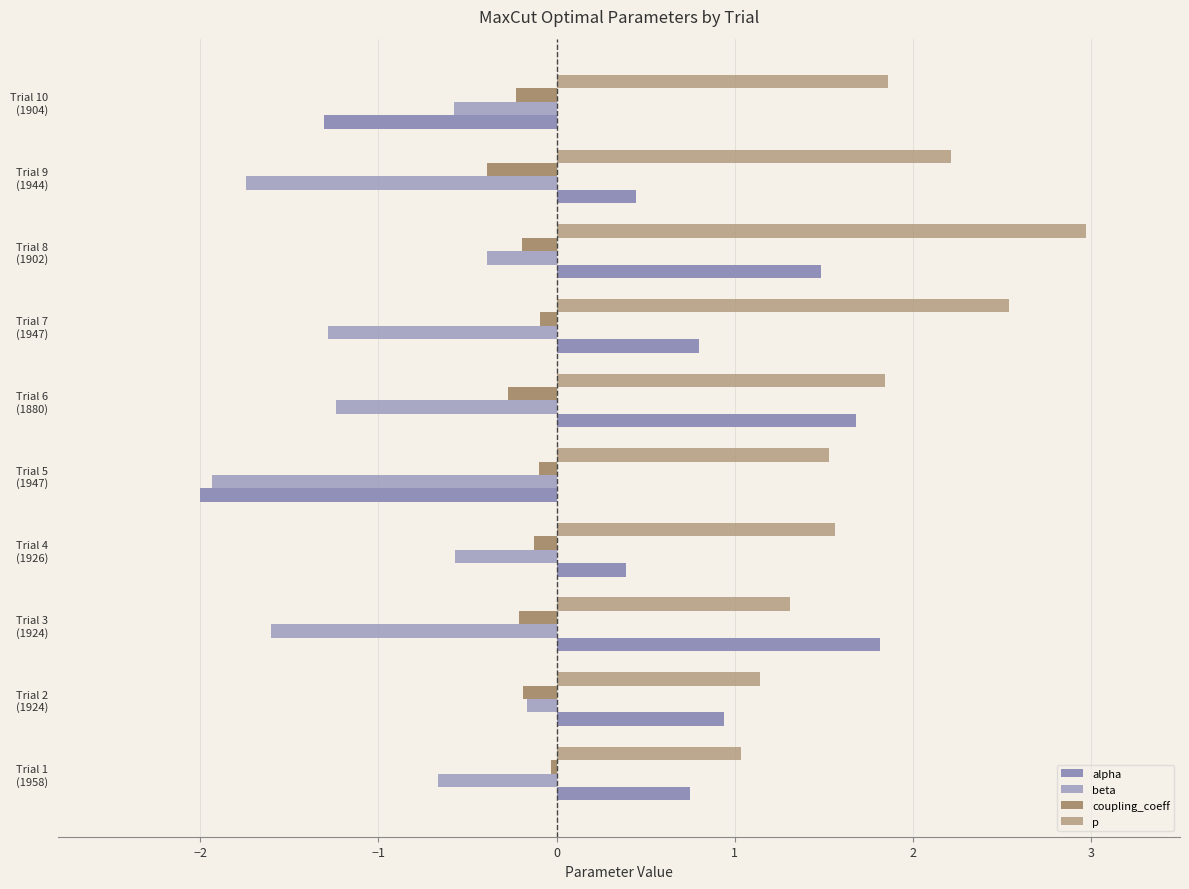

How many distinct data groups are displayed?

4